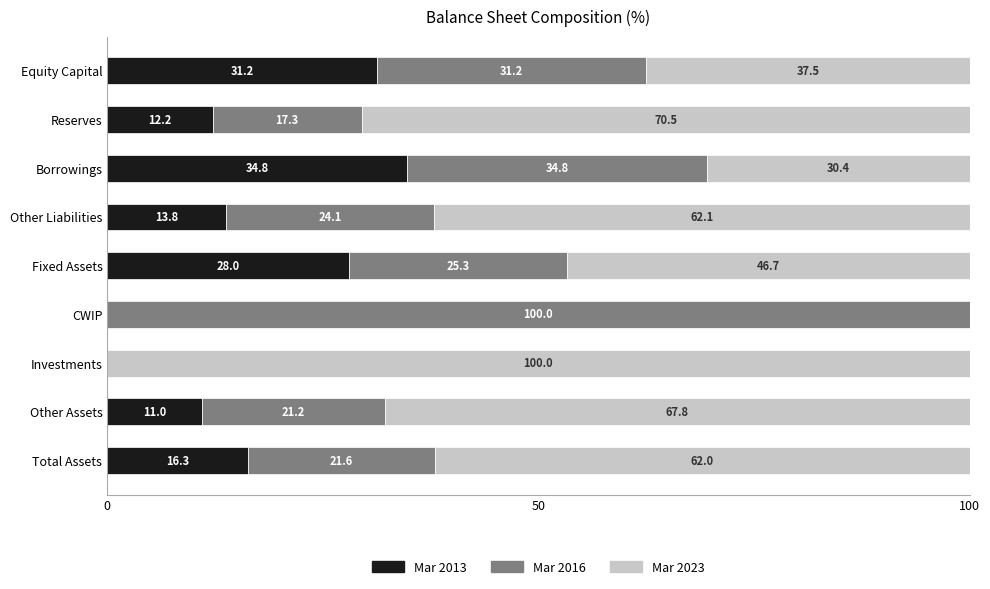

What value does the Mar 2013 series have at Other Liabilities?

13.8